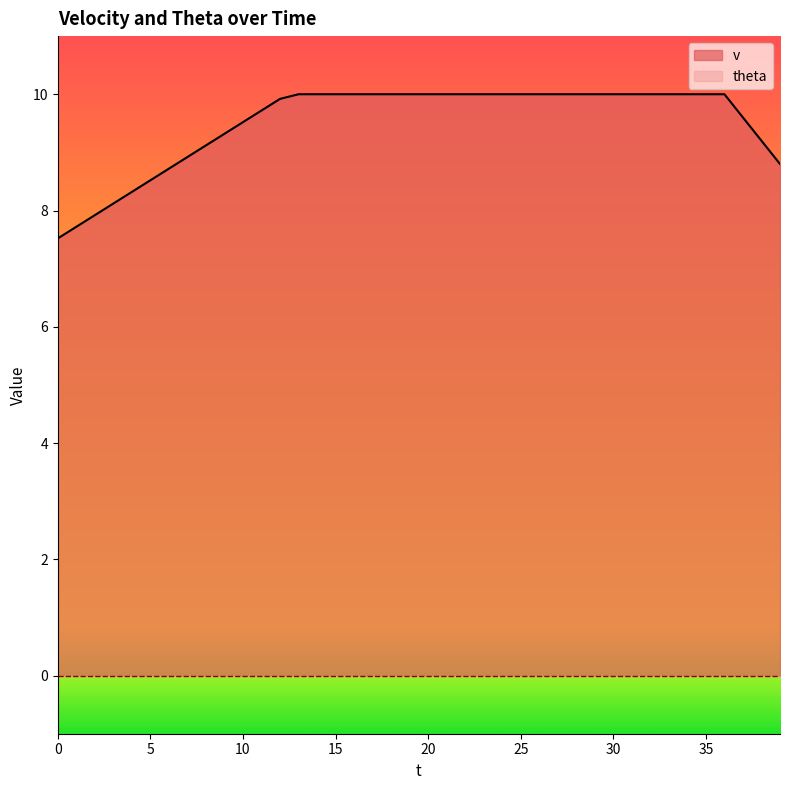

What is the difference between the maximum and minimum values?

2.5